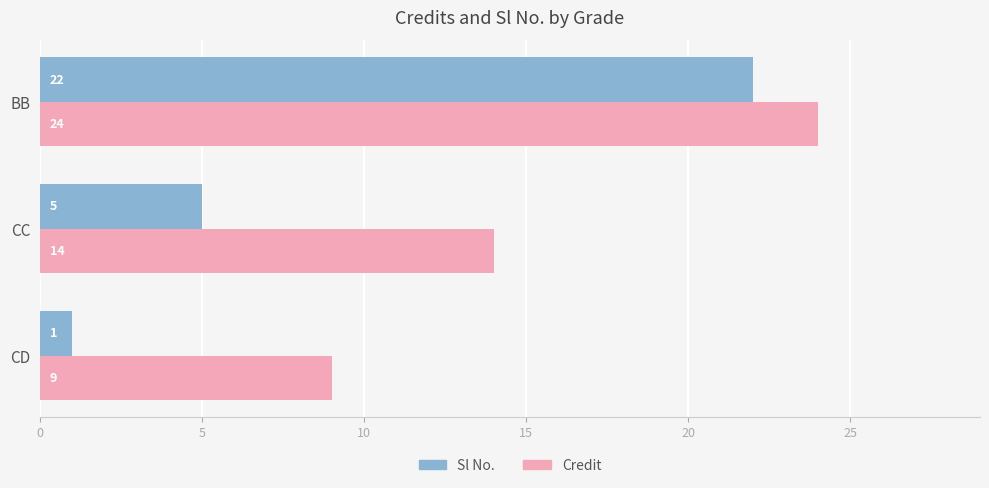

List the series in order of their overall mean, highest first.

Credit, Sl No.